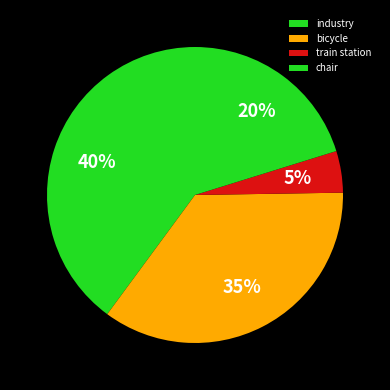

Rank the categories by value from highest to lowest.

industry, bicycle, chair, train station